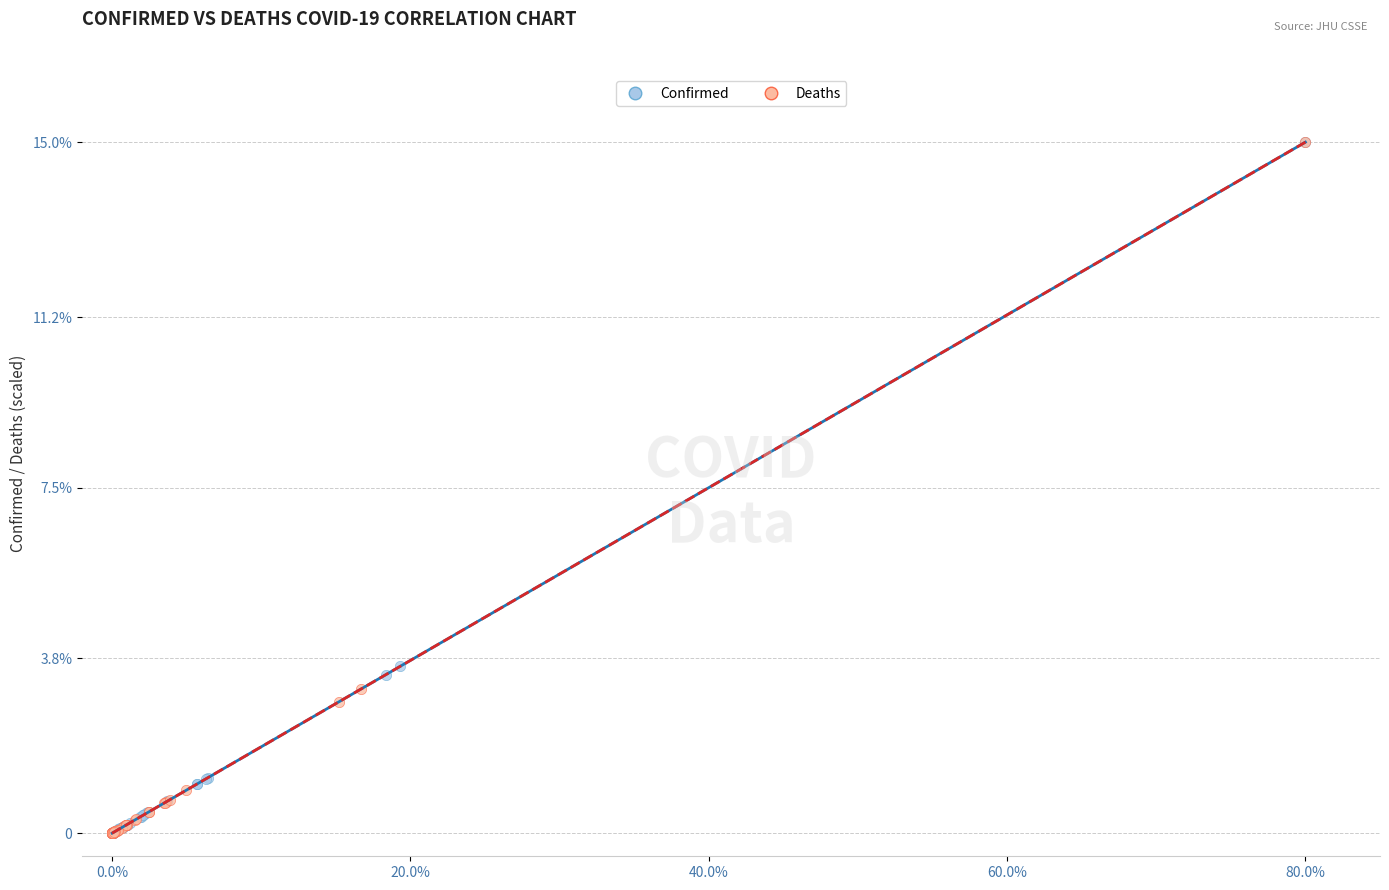

What are all the series names shown in the legend?

Confirmed, Deaths